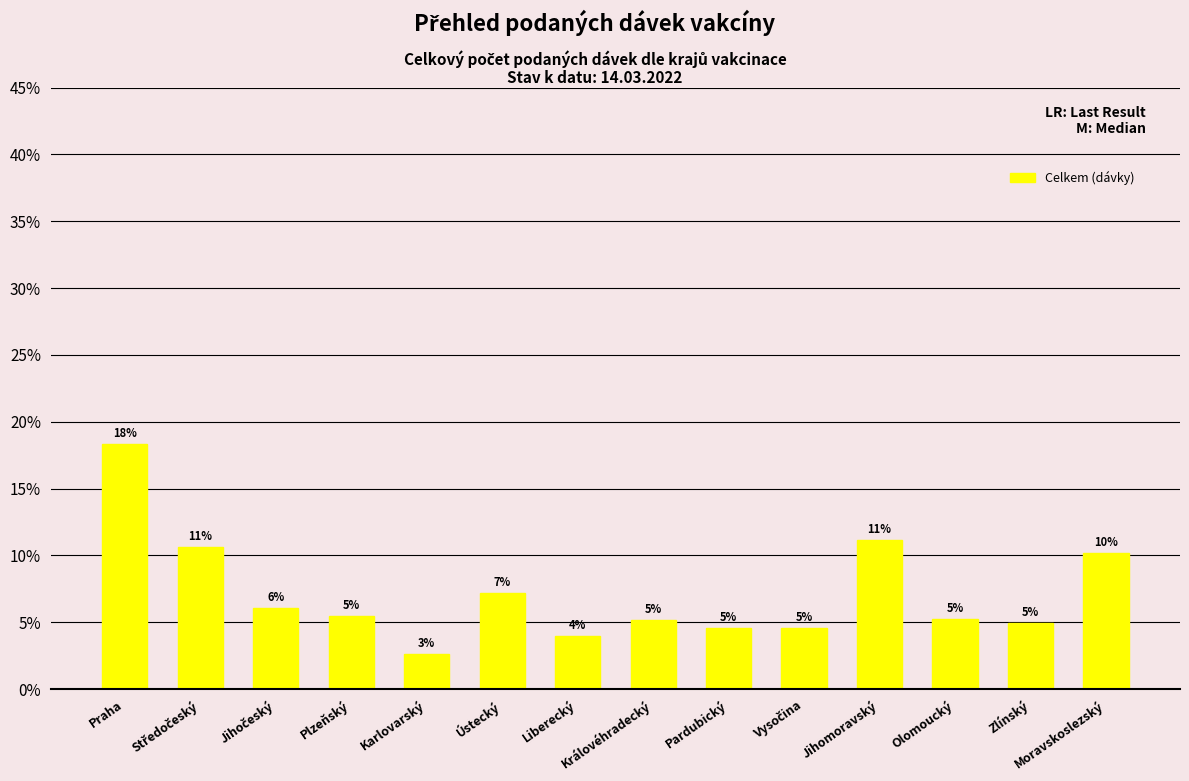

The chart shows a value of 18.3 at Praha. True or false?

True